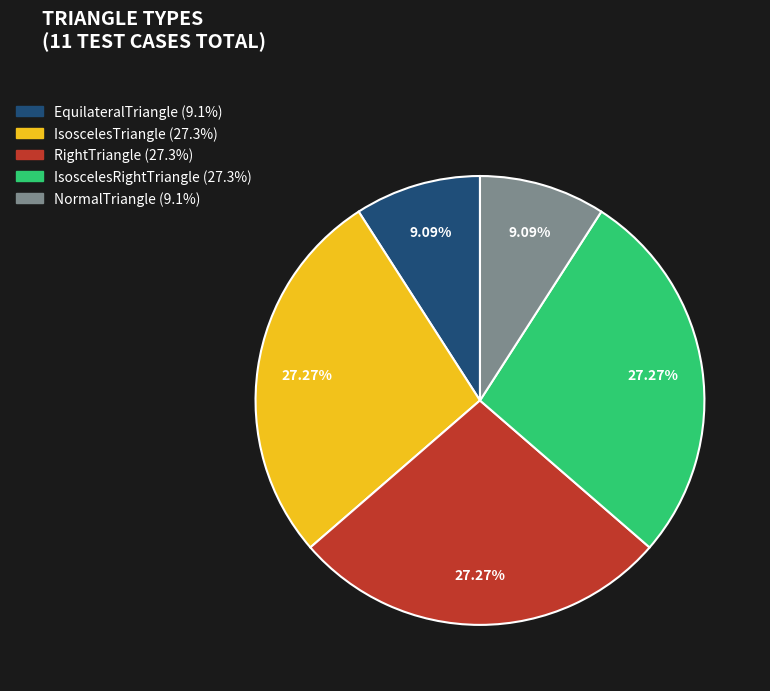

Does EquilateralTriangle represent more than half of the total?

No